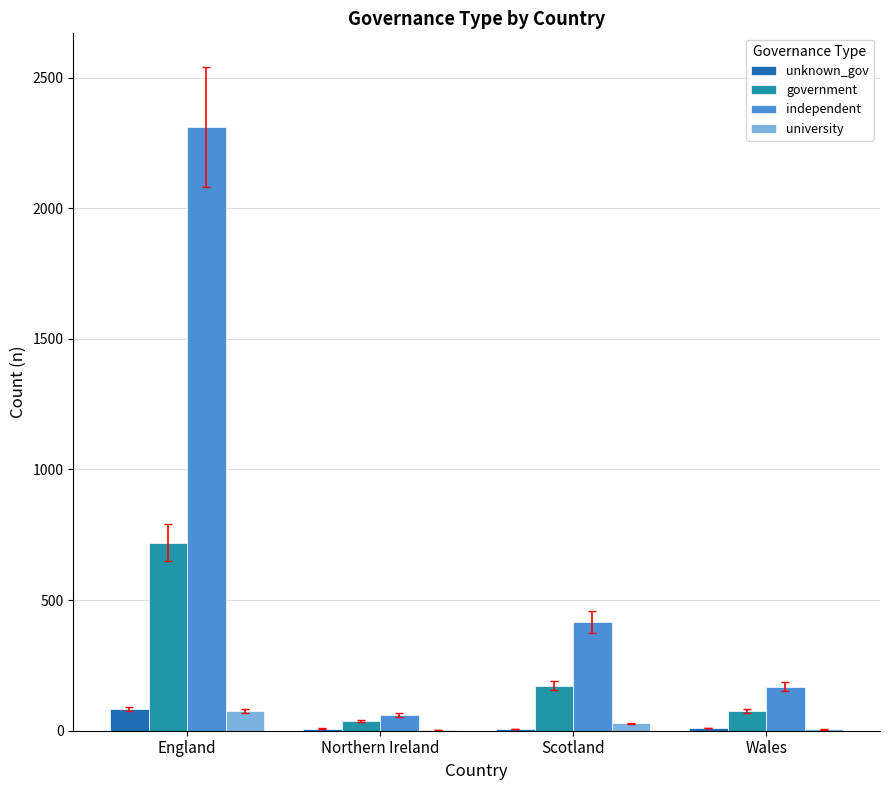

What is the total value across all series at Northern Ireland?

107